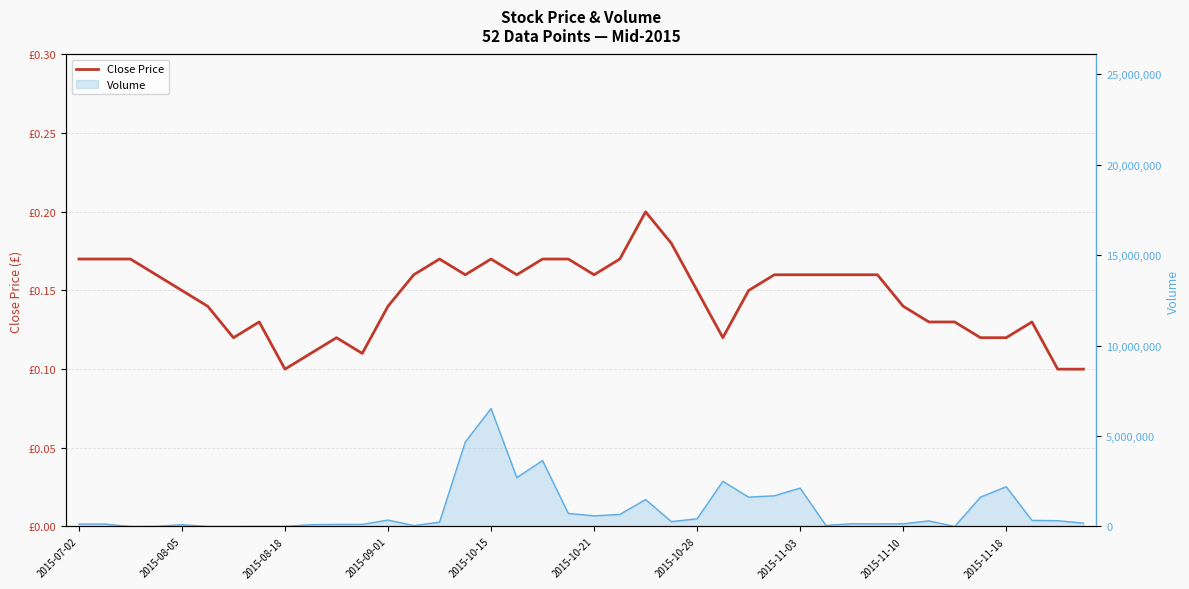

How many points are higher than both their immediate neighbors (excluding endpoints)?

6